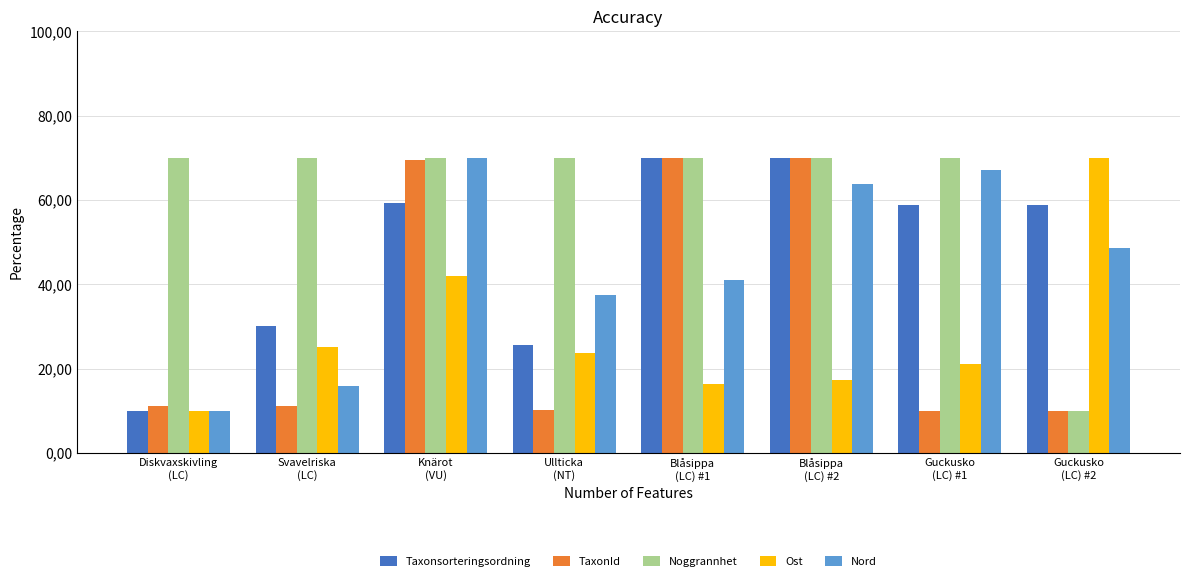

Are the bars horizontal?

No